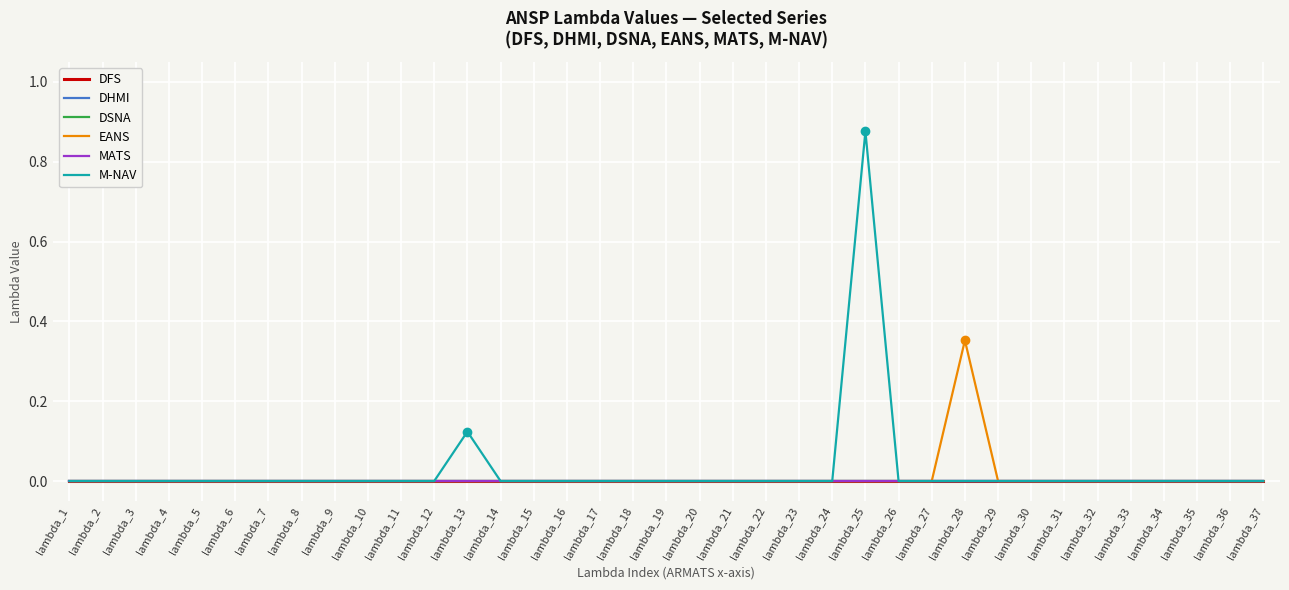

List the labels in order of M-NAV value, largest first.

lambda_25, lambda_13, lambda_1, lambda_2, lambda_3, lambda_4, lambda_5, lambda_6, lambda_7, lambda_8, lambda_9, lambda_10, lambda_11, lambda_12, lambda_14, lambda_15, lambda_16, lambda_17, lambda_18, lambda_19, lambda_20, lambda_21, lambda_22, lambda_23, lambda_24, lambda_26, lambda_27, lambda_28, lambda_29, lambda_30, lambda_31, lambda_32, lambda_33, lambda_34, lambda_35, lambda_36, lambda_37